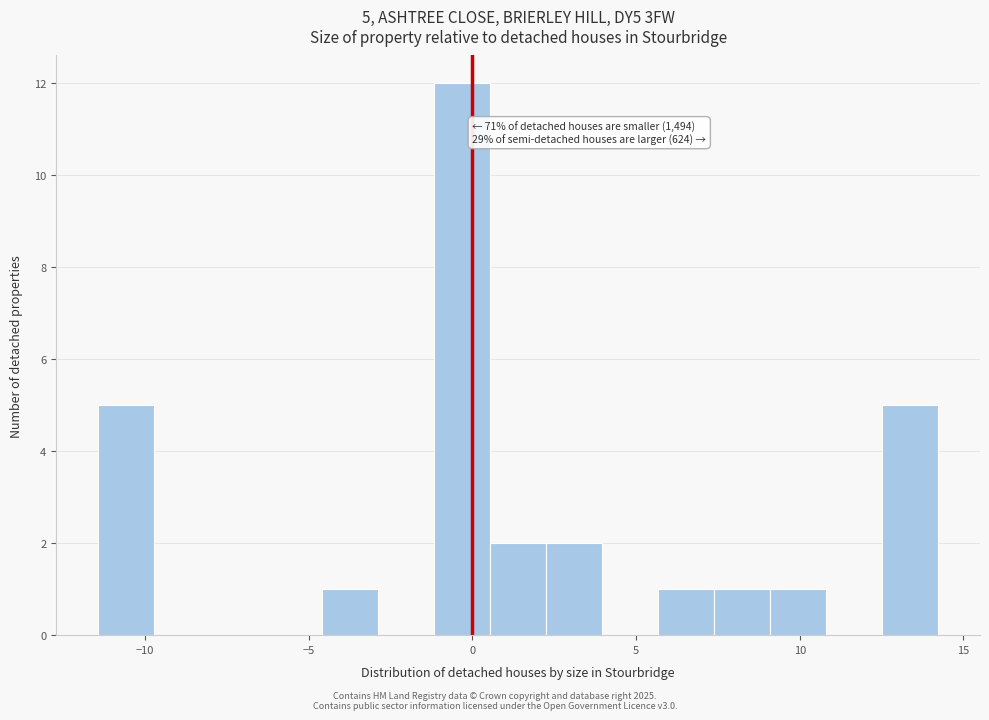

Read against the x-axis, roughly where is the centre of the tallest bar?

-0.5